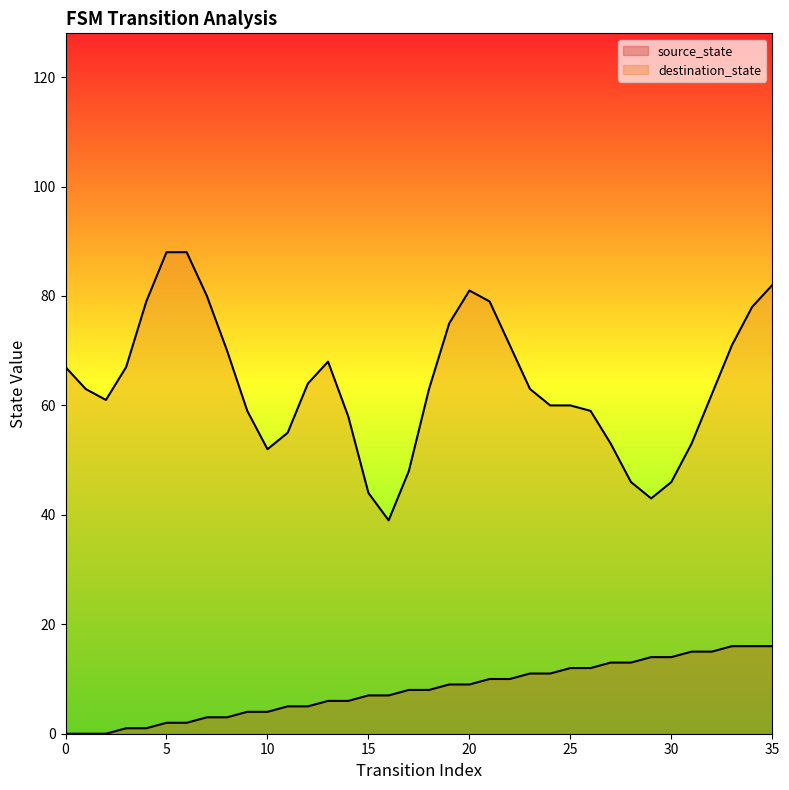

How many lines are shown in the chart?

2